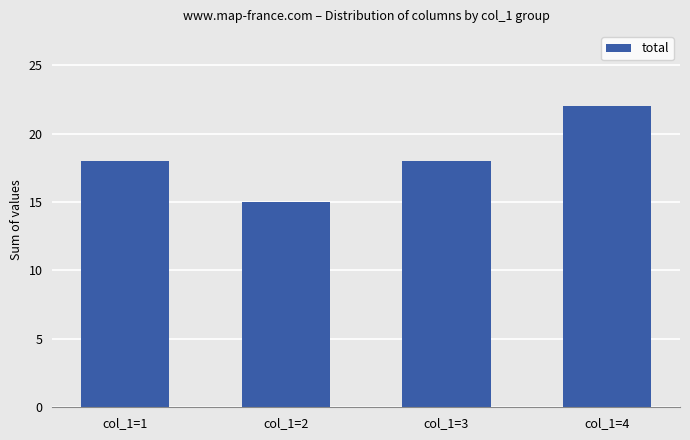

What is the sum of the values at col_1=3 and col_1=1?

36